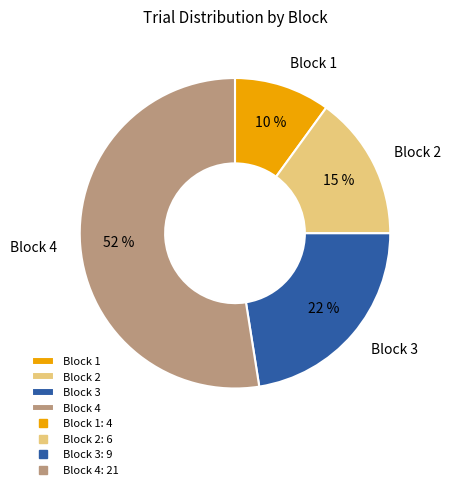

Rank the categories by value from lowest to highest.

Block 1, Block 2, Block 3, Block 4